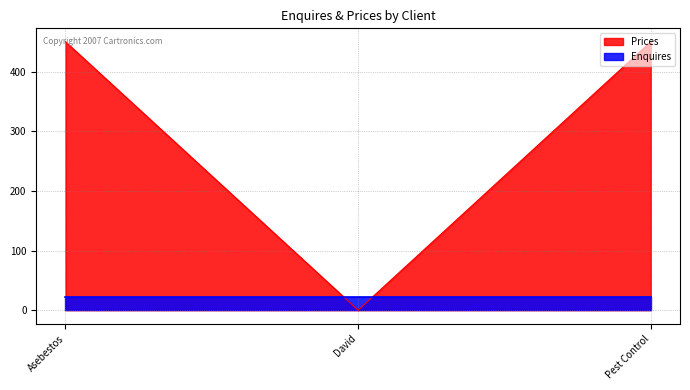

How many categories are shown in the chart?

3